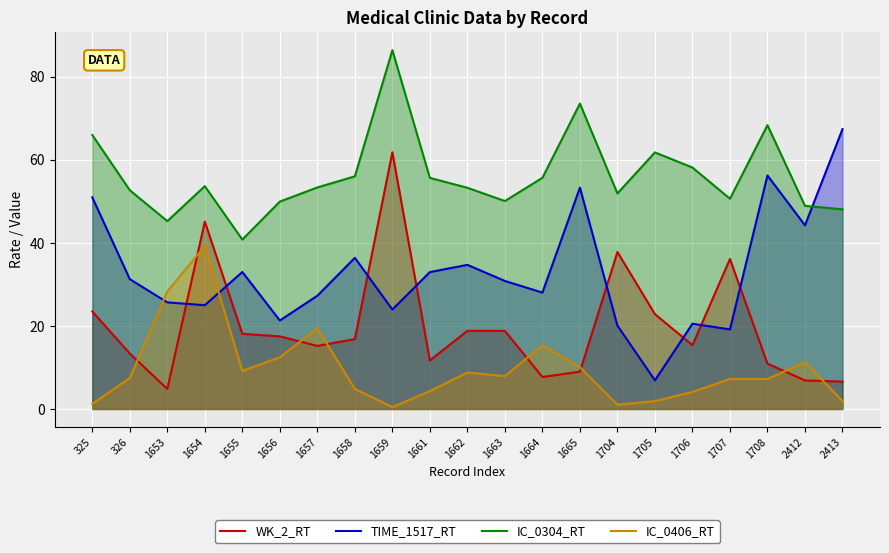

After their last crossing, which series has the higher values: TIME_1517_RT or WK_2_RT?

TIME_1517_RT